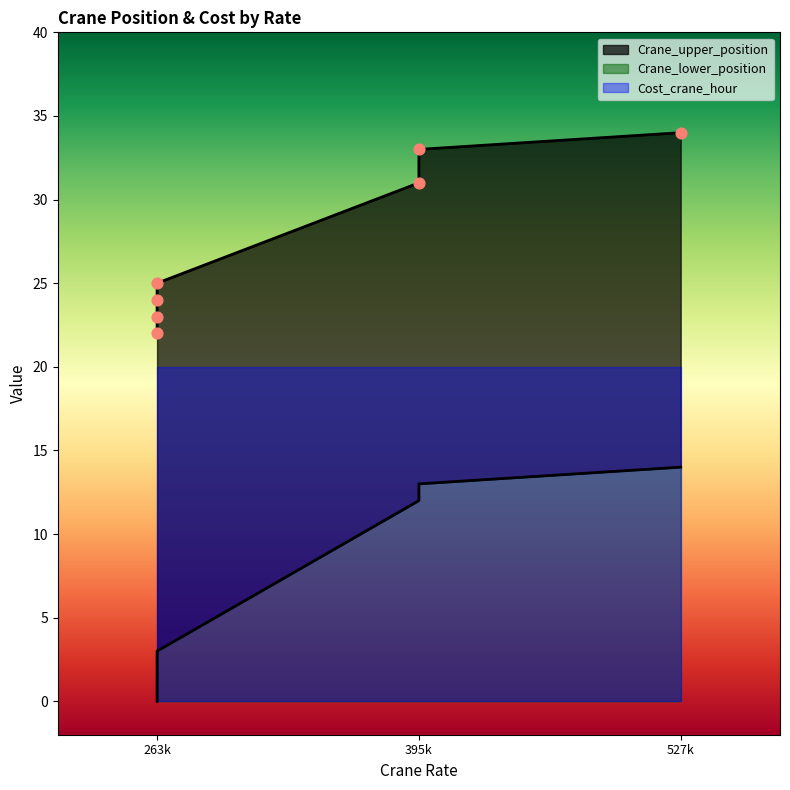

Is the value of Crane_upper_position at 395k greater than the value of Crane_lower_position at 263k?

Yes